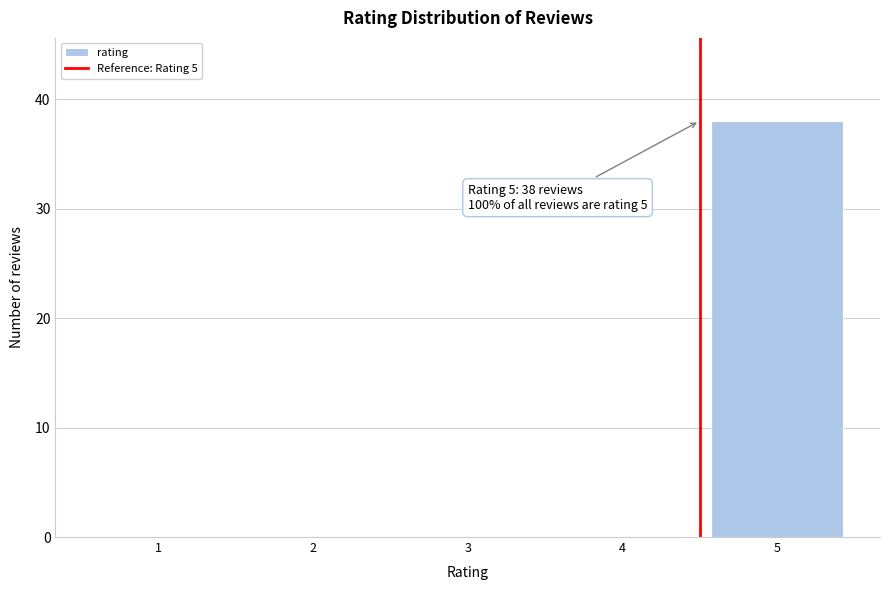

Reading left to right, list all the values displayed in this chart.

1=0	2=0	3=0	4=0	5=38